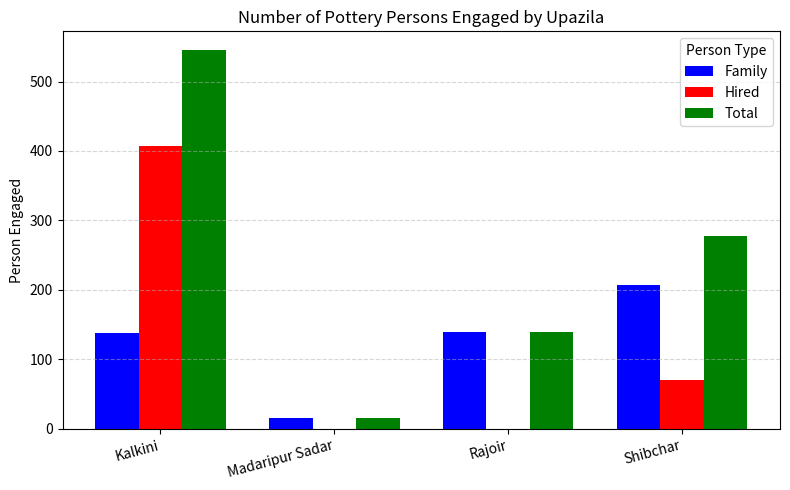

Between Rajoir and Shibchar, which series saw the biggest shift?

Total